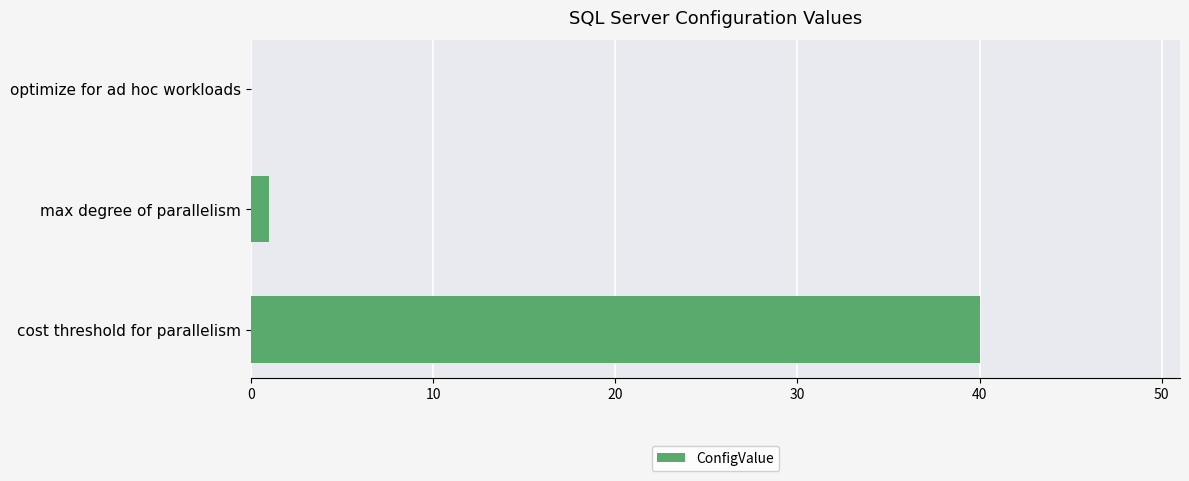

What is the change in value from cost threshold for parallelism to optimize for ad hoc workloads?

-40